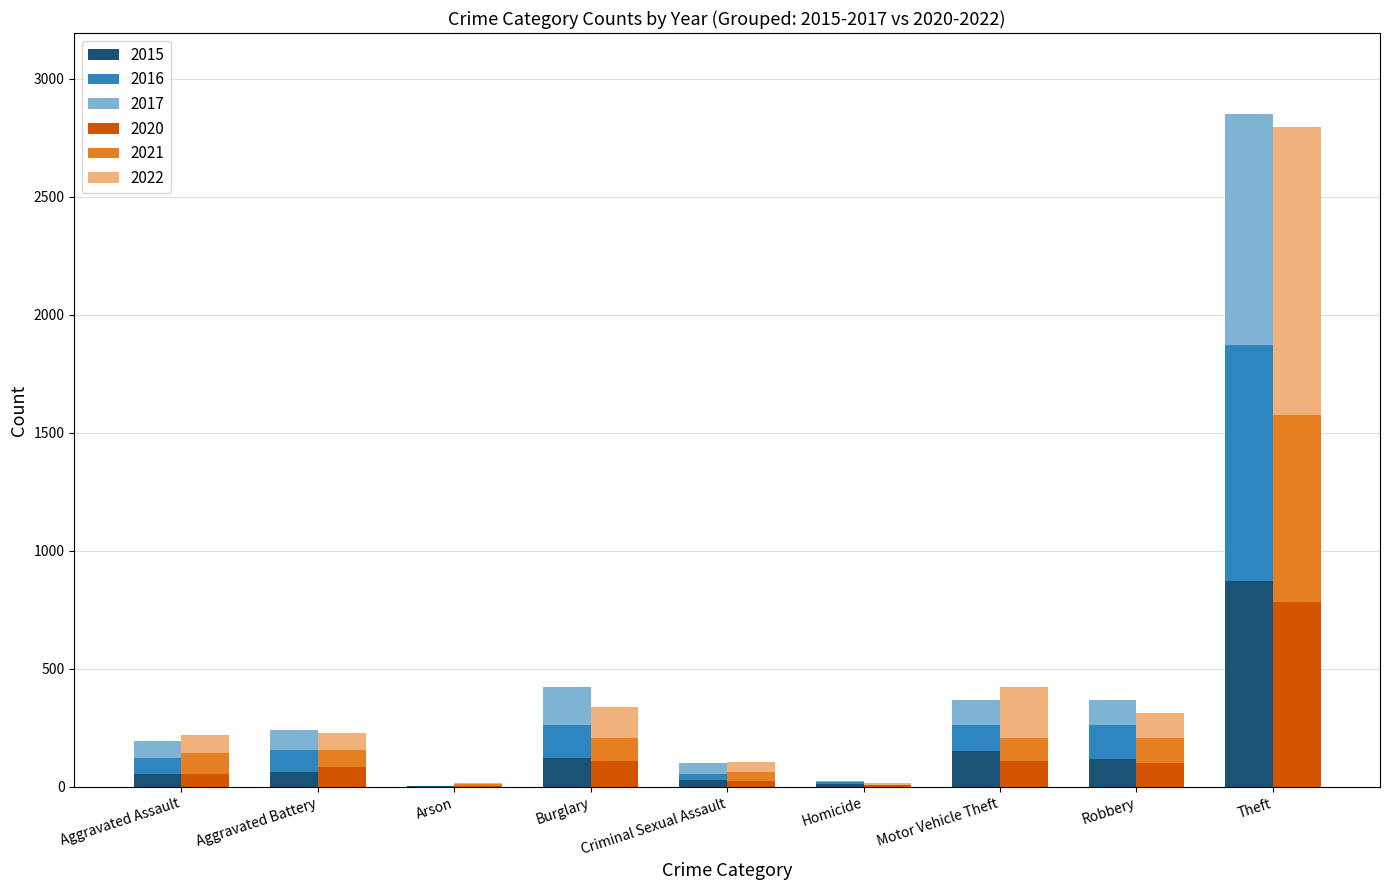

At which label does 2020 first exceed 82?

Burglary